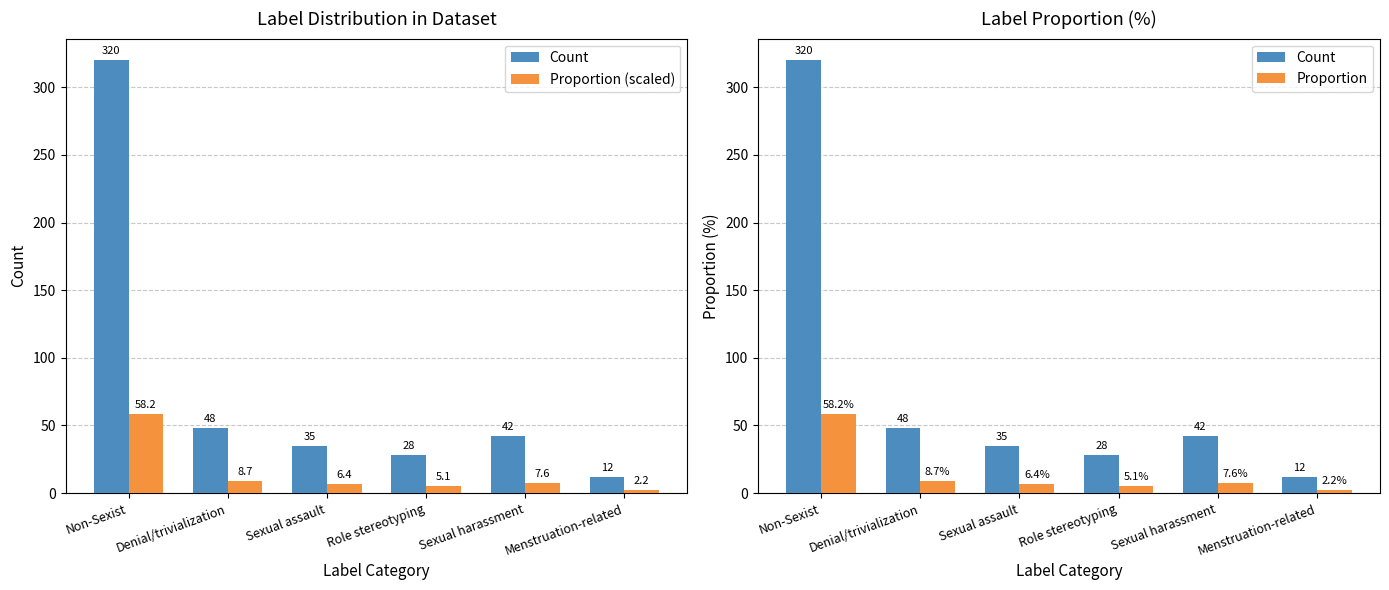

How many groups of bars are there?

6